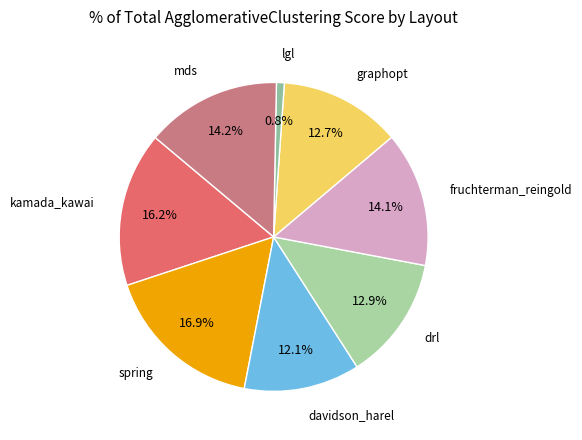

What percentage is the fruchterman_reingold slice, to the nearest percent?

14%